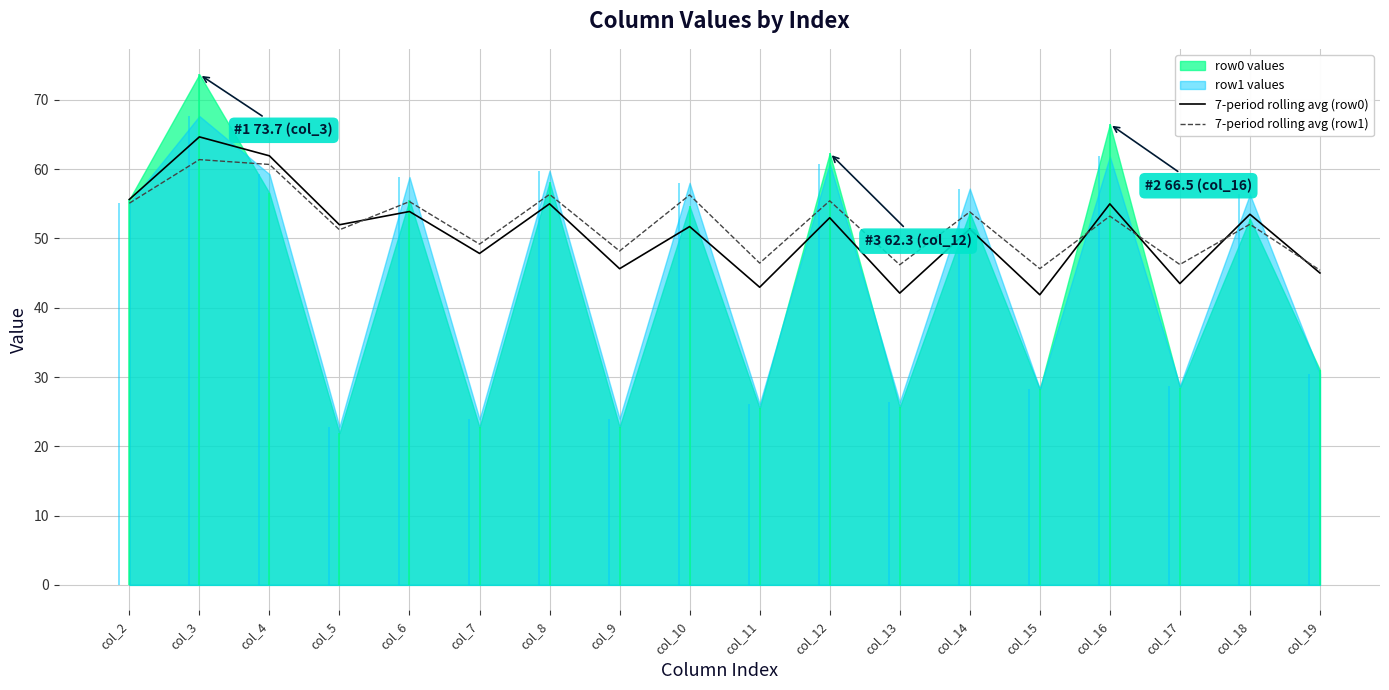

Where is the first local minimum for 7-period rolling avg (row1)?

col_5